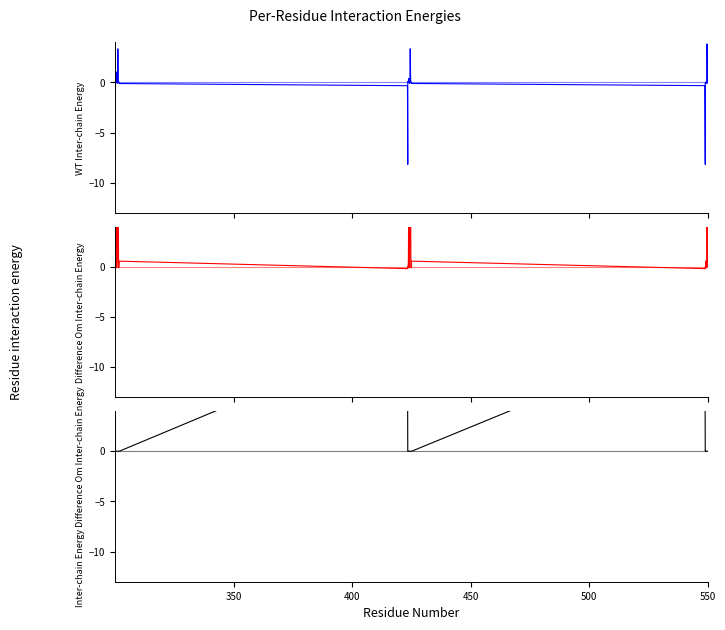

List the series in order of their overall mean, highest first.

Difference Om Inter-chain Energy, Inter-chain Energy Difference Om Inter-chain Energy, WT Inter-chain Energy